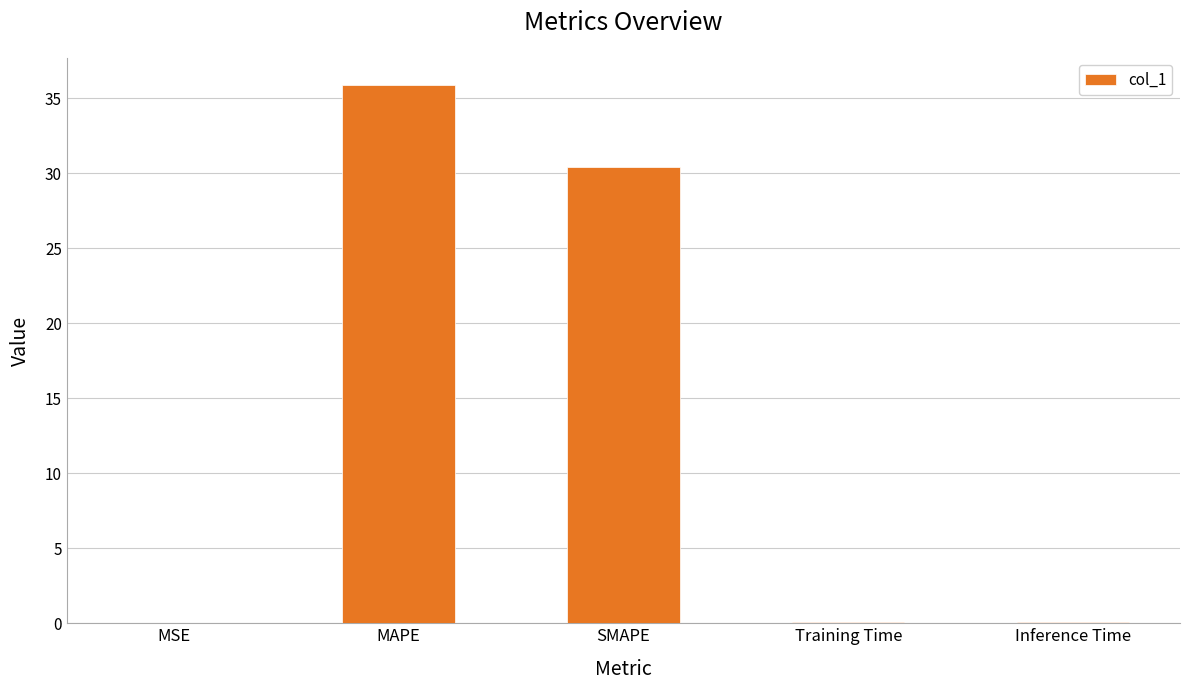

Which has a higher value, SMAPE or MAPE?

MAPE